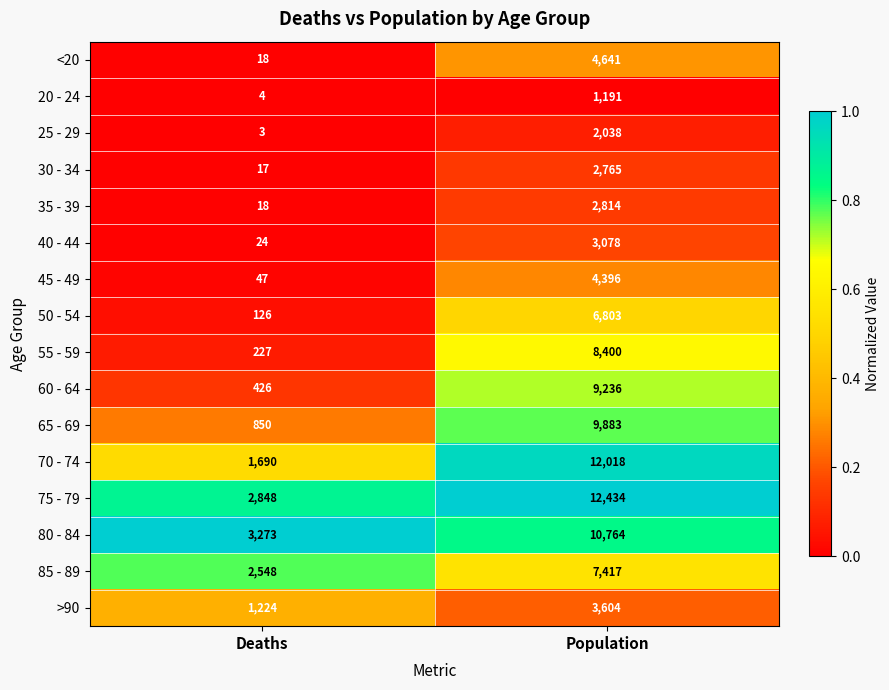

What is the difference between the highest and lowest values at Population?

11243